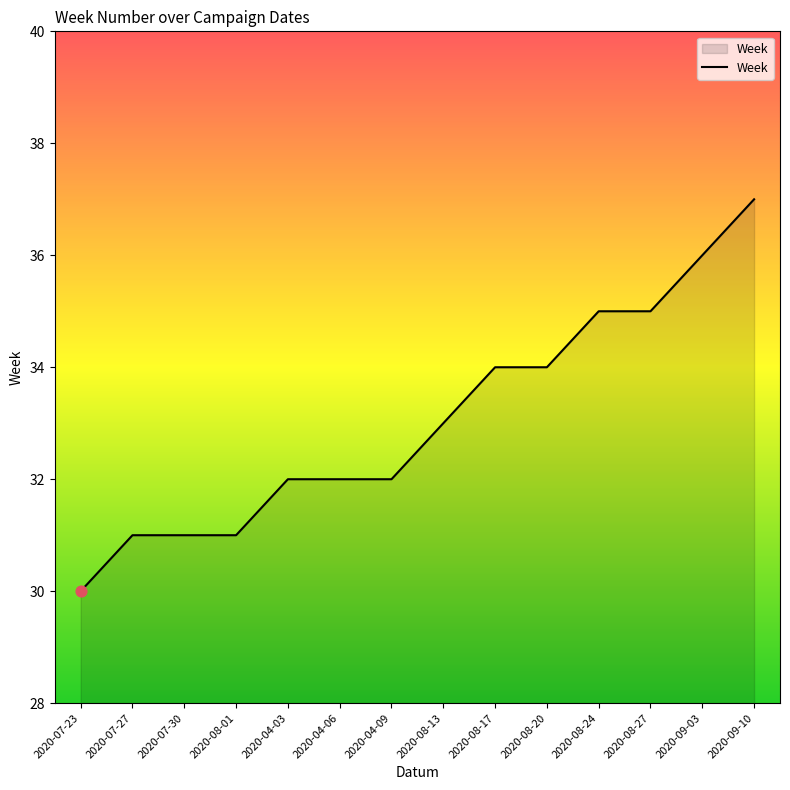

Approximately how many times larger is the value at 2020-04-03 compared to 2020-07-27?

1.0